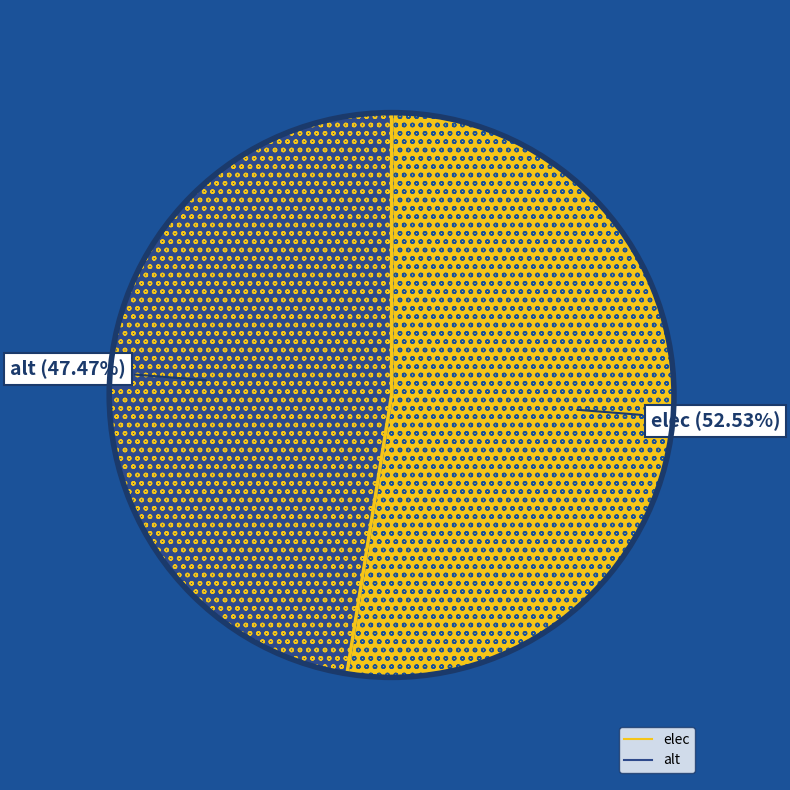

What percentage is the alt slice, to the nearest percent?

47%